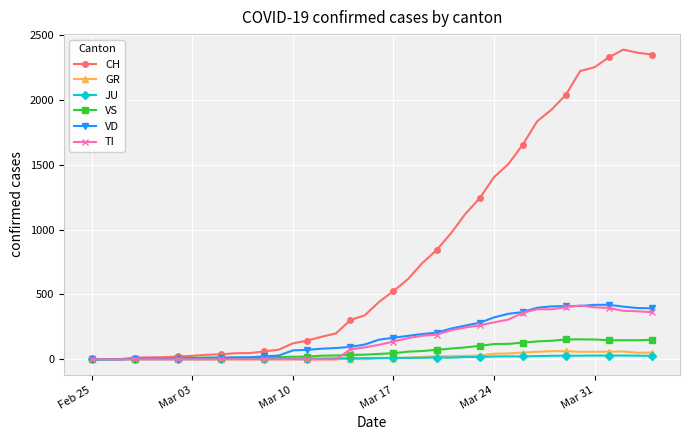

Count the number of categories in the chart.

40